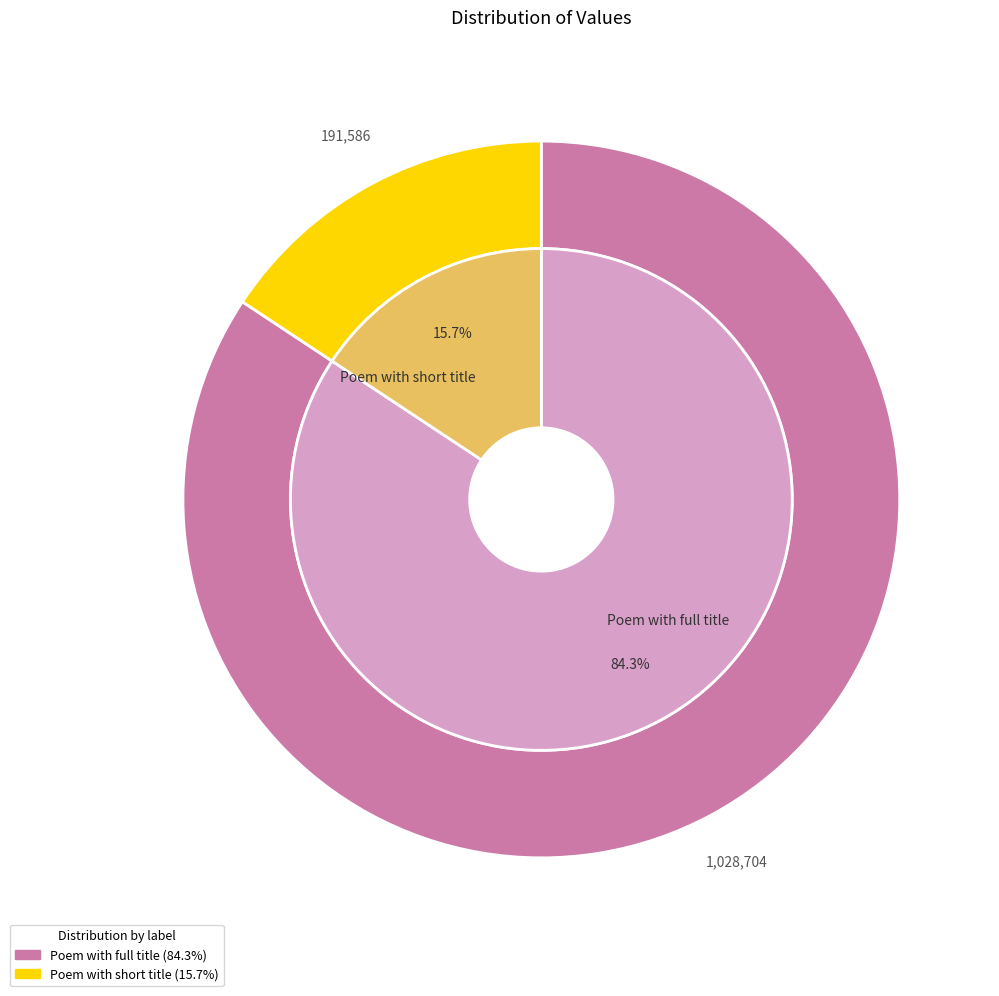

What is the change in value from 十一月三十日乃耘老弟生朝余是日也宿留富阳驿中念之殊不胜情因赋一诗俟到吴门有便寄去 to 十一月三十日乃耘老弟生朝余是日也宿留富阳?

-837118